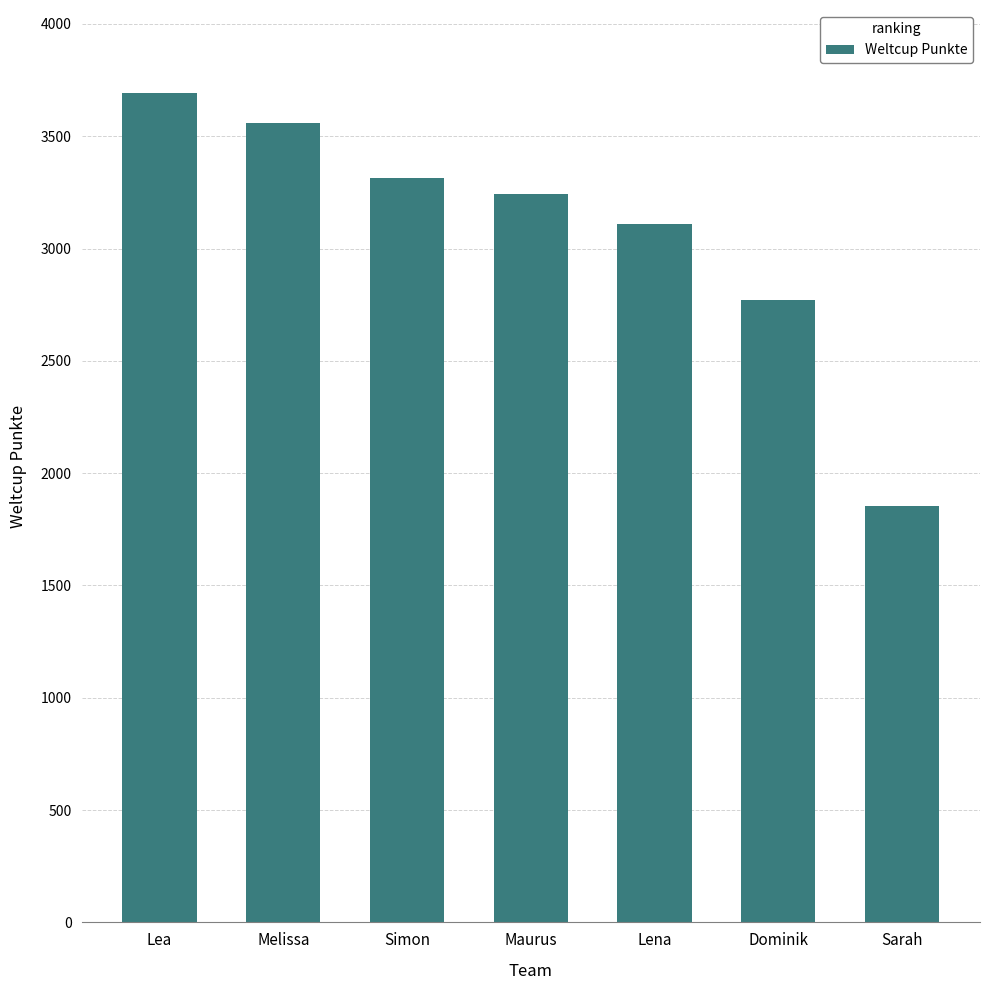

What is the ratio of the value at Simon to the value at Dominik?

1.2